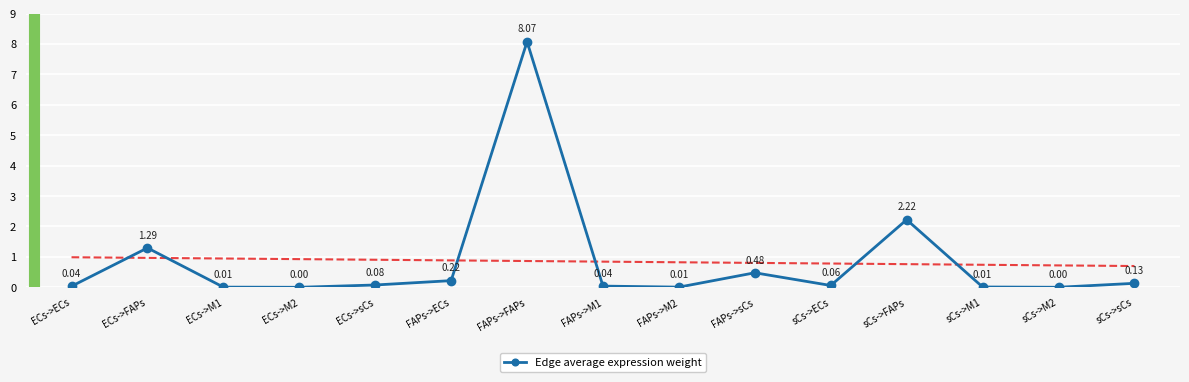

How many interior local peaks (higher than both neighbors) does the data have?

4